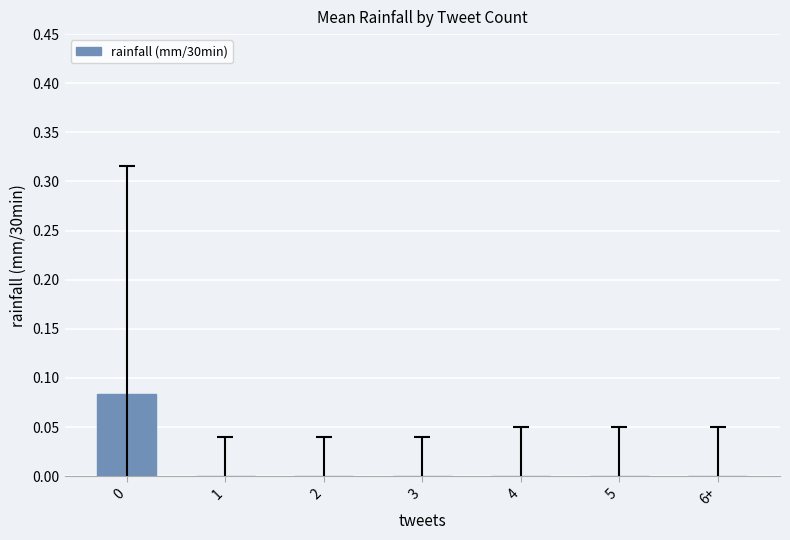

Are the bars horizontal?

No